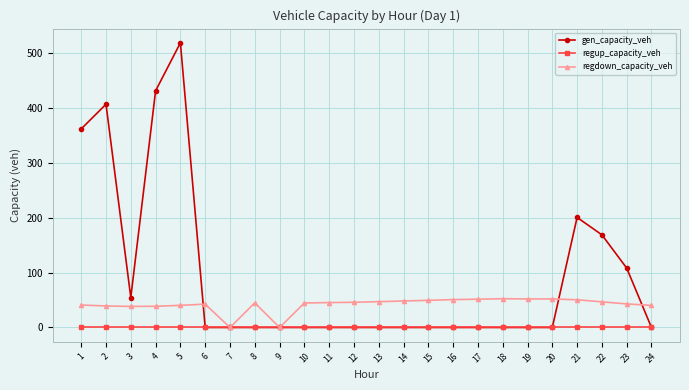

Which series changed the most between 1 and 6?

gen_capacity_veh